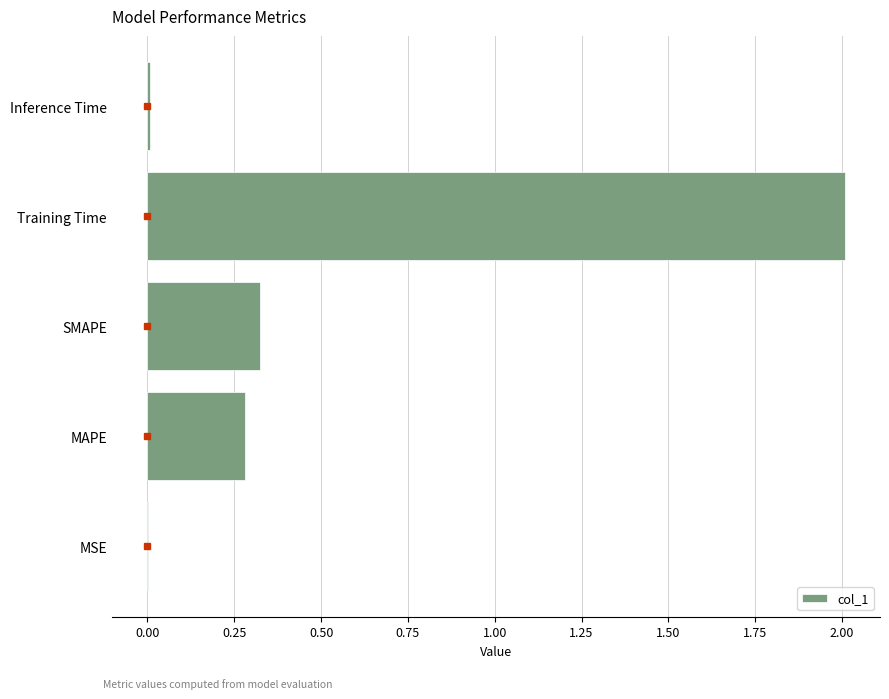

Which label corresponds to the largest value in the chart?

Training Time